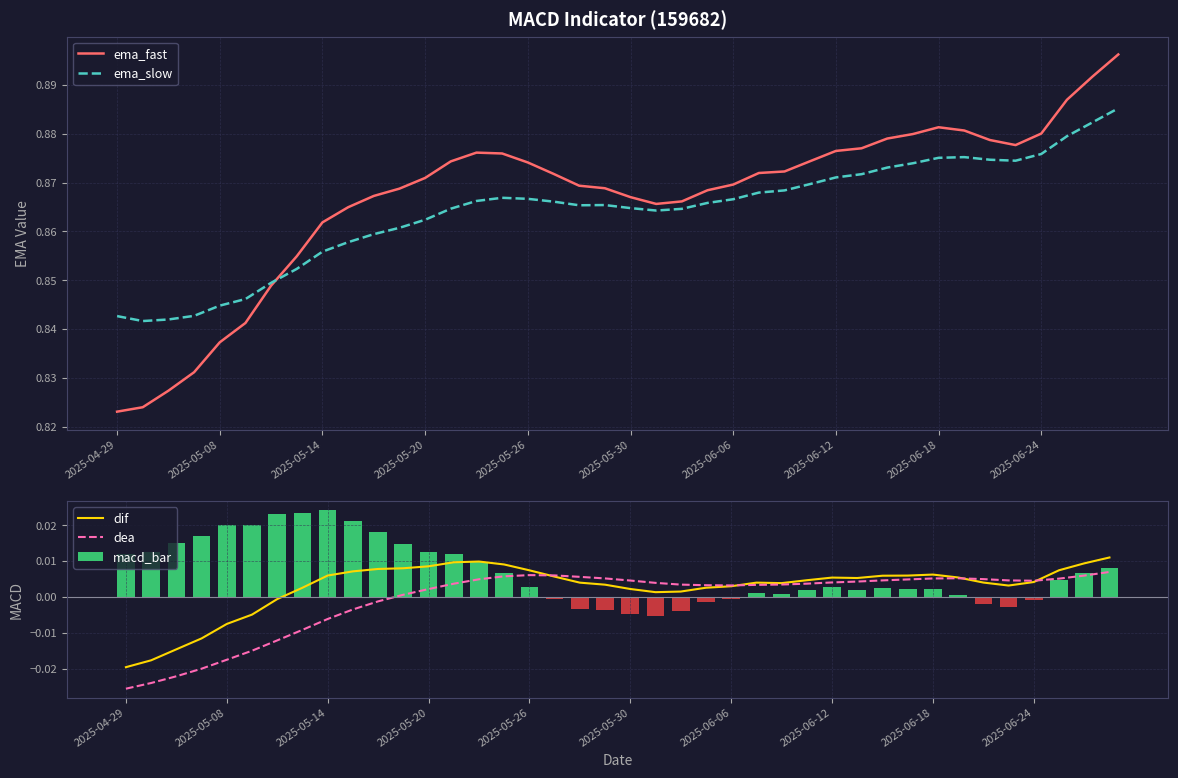

What position from the left is 19?

20